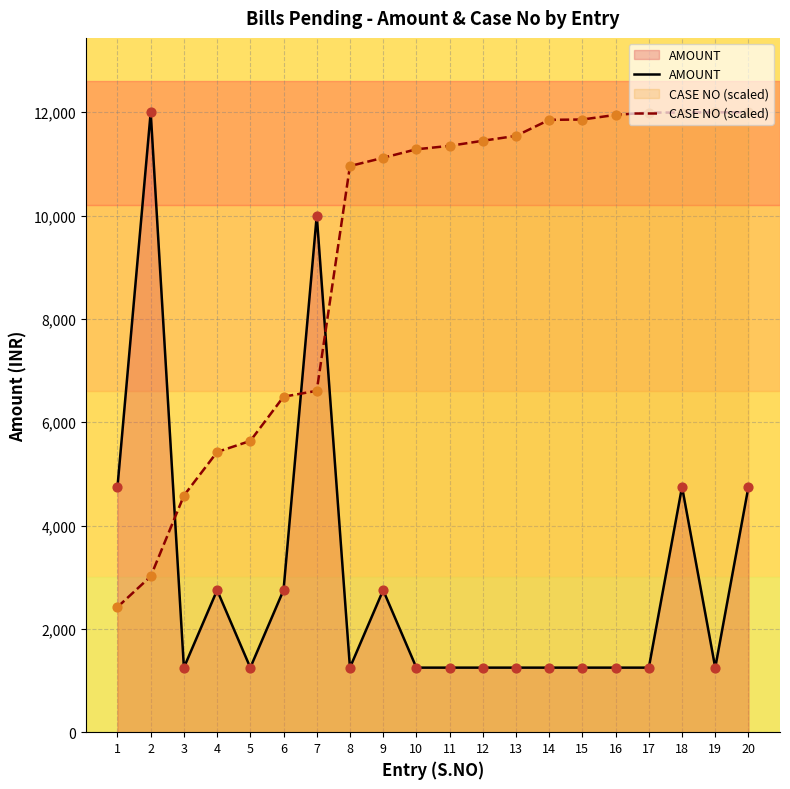

What is the total value across all series at 1?

7172.5